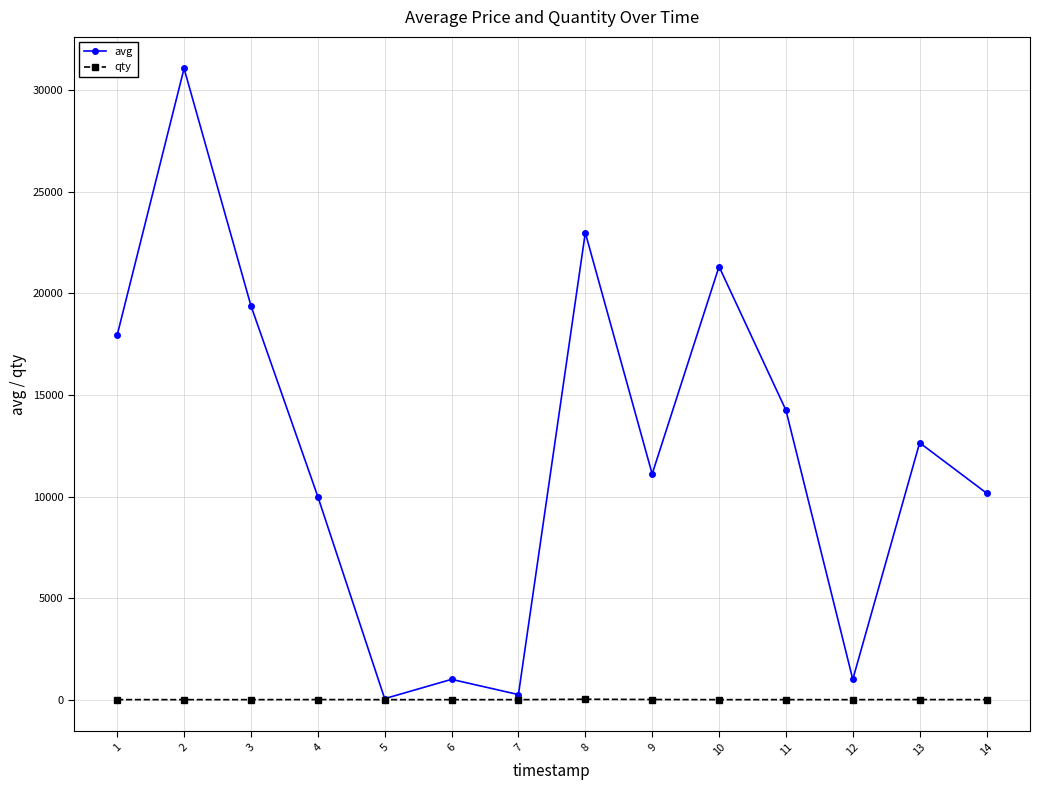

Is it true that qty equals 2 at 11?

True